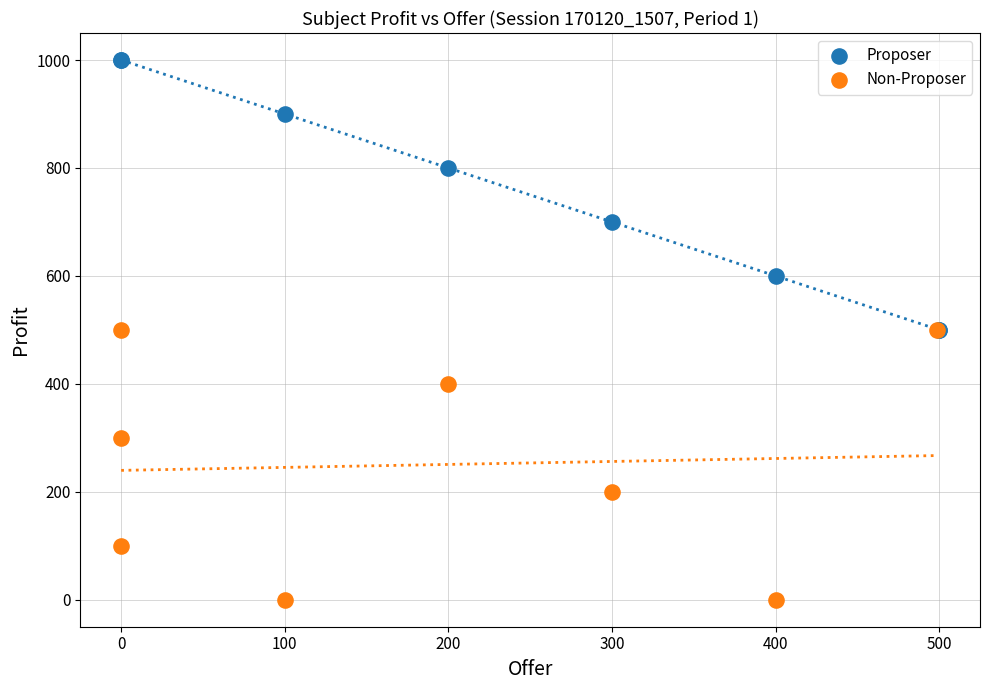

Which series contains the lowest Y value?

Non-Proposer